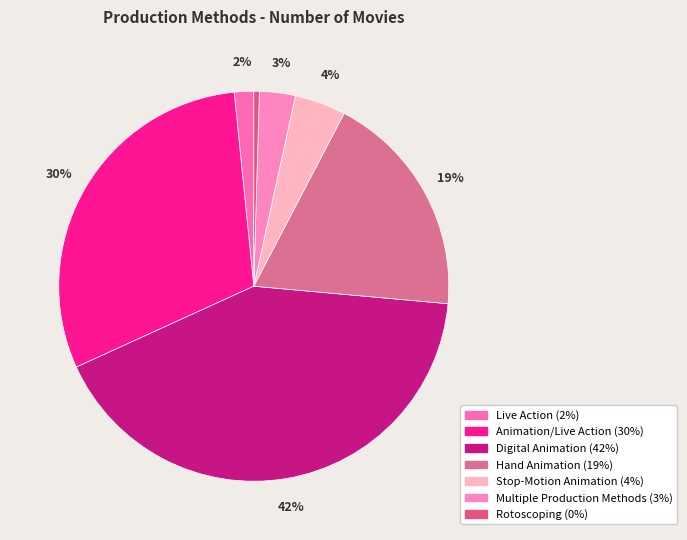

How many slices are in this pie chart?

7